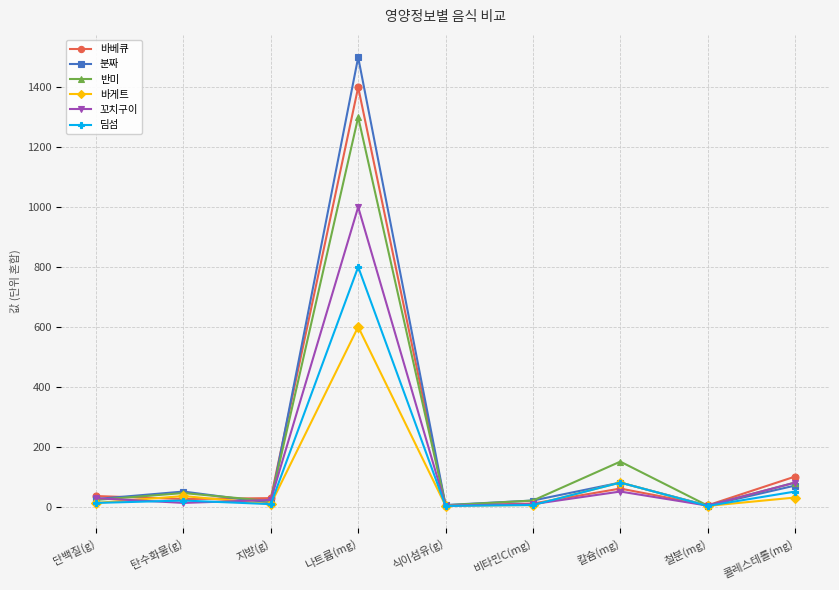

How many interior local peaks does the 분짜 series have?

3